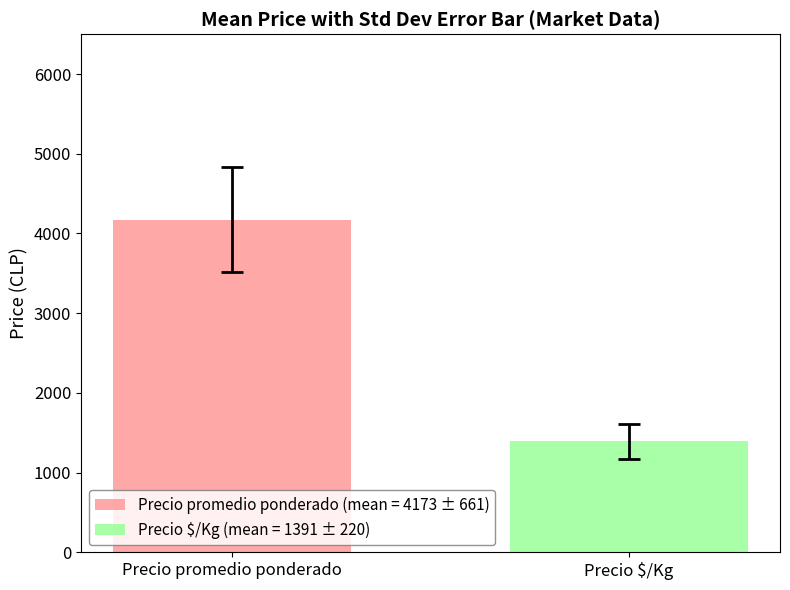

List the series in order of their peak value, lowest first.

Precio $/Kg (mean = 1391 ± 220), Precio promedio ponderado (mean = 4173 ± 661)